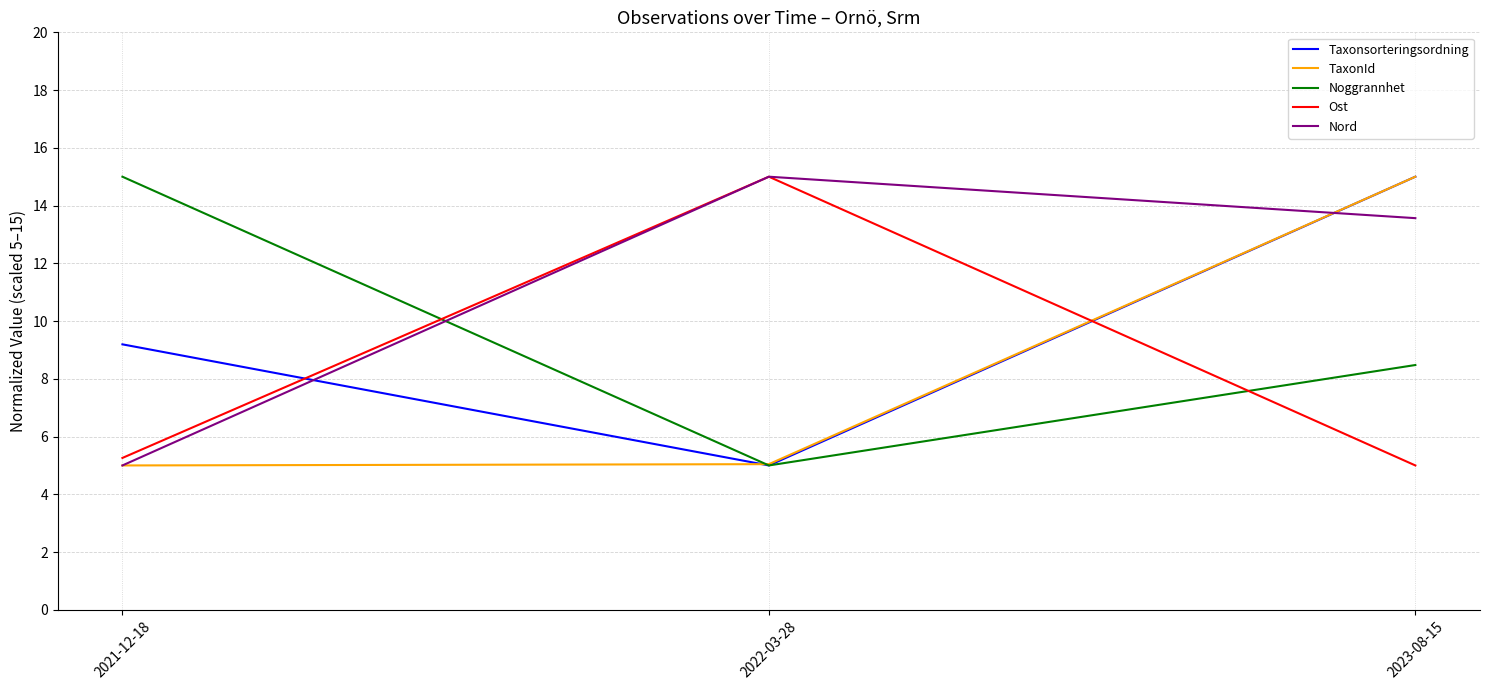

What is the spread (max minus min) of values at 2021-12-18?

10.0